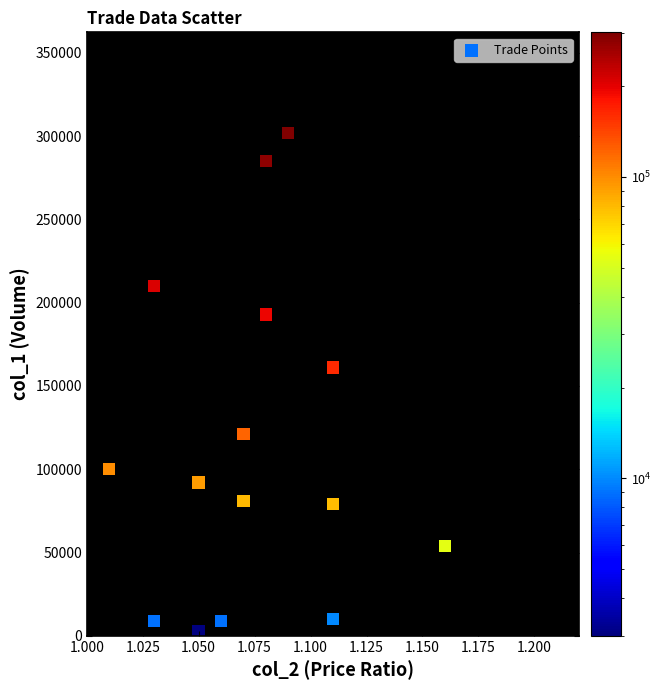

What Y value in the scatter plot is closest to 152500?

161000